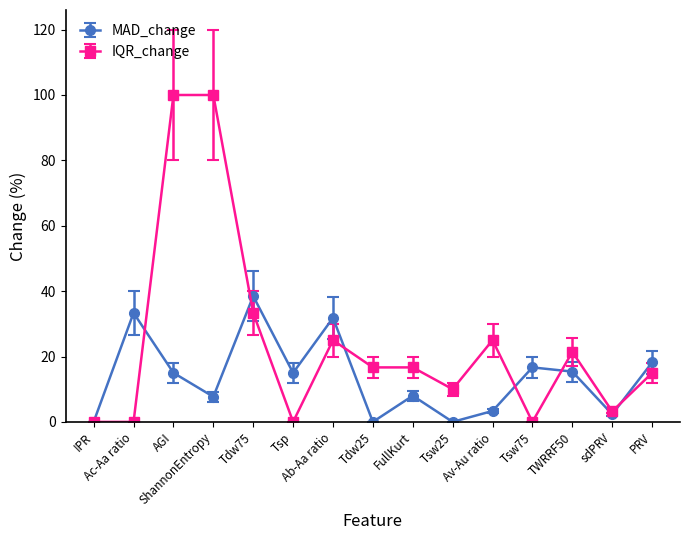

In MAD_change, how many points are higher than both neighbors (excluding endpoints)?

5